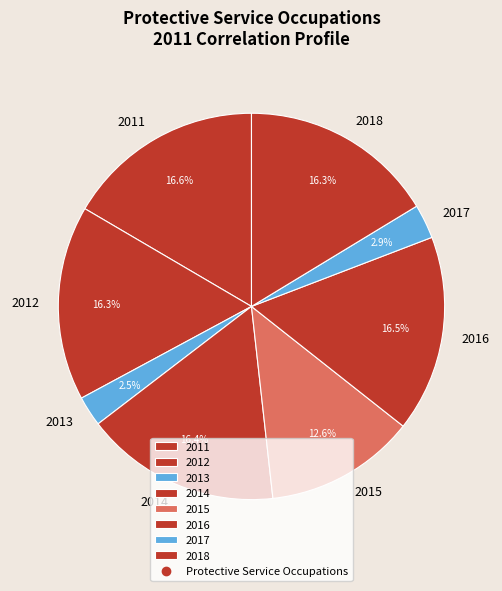

Is there any slice that represents more than half of the pie?

No